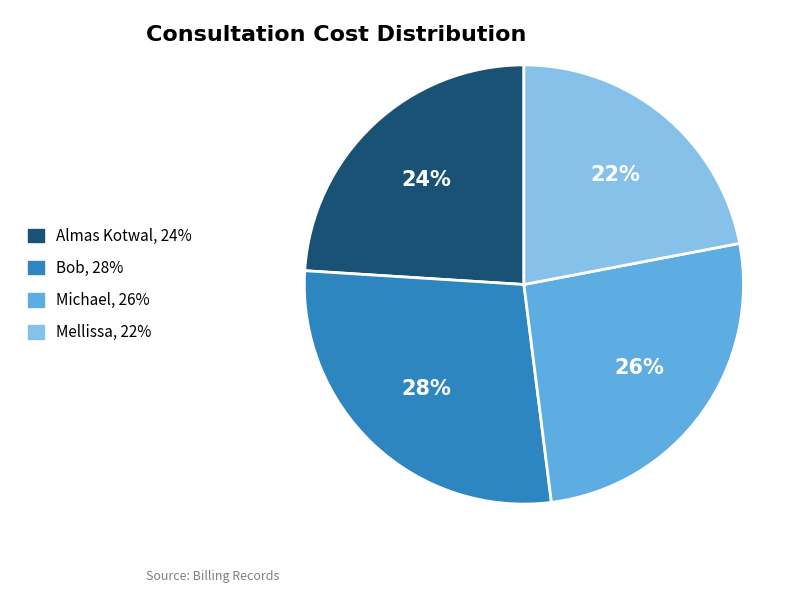

Does any single category account for the majority?

No